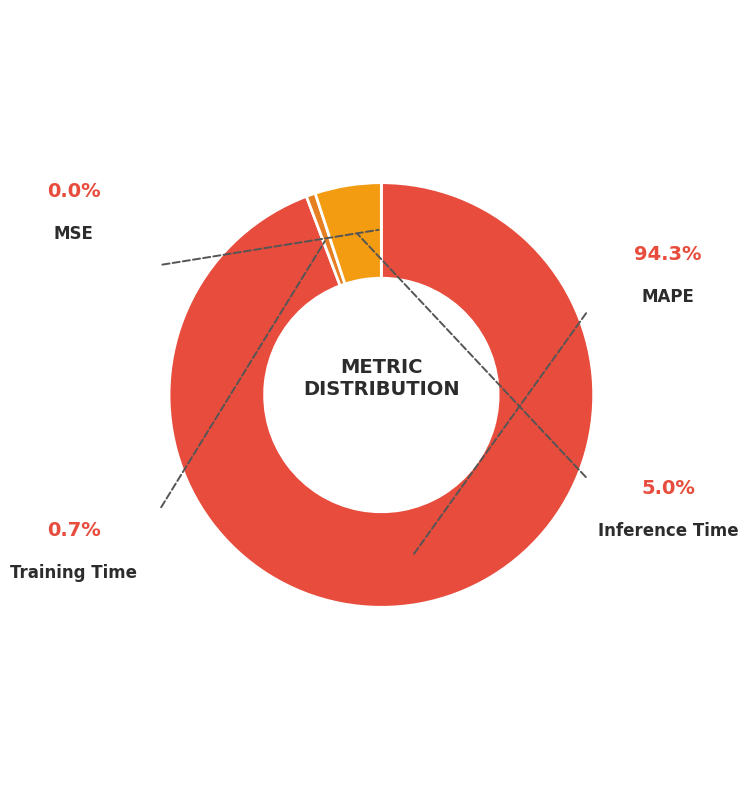

How many segments does this pie chart have?

4